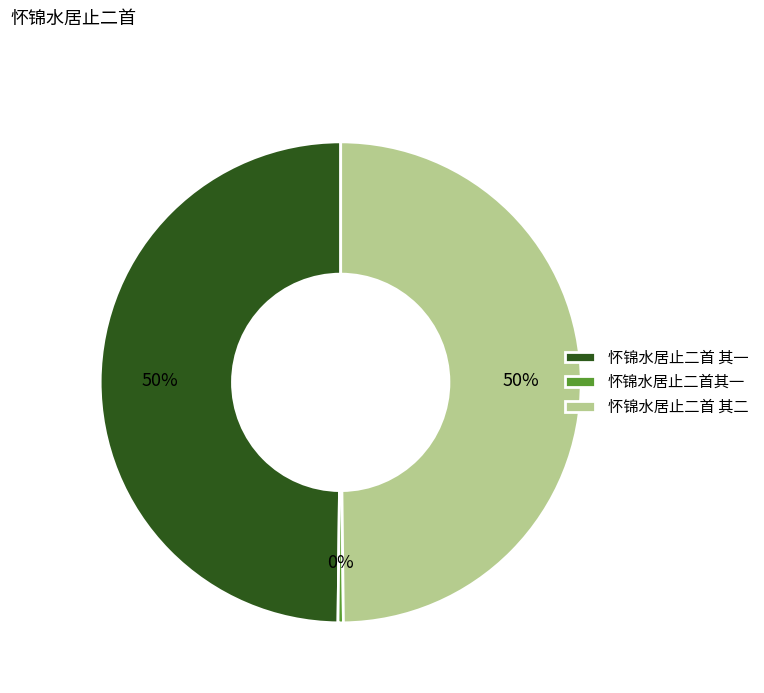

Does 怀锦水居止二首其一 represent more than half of the total?

No